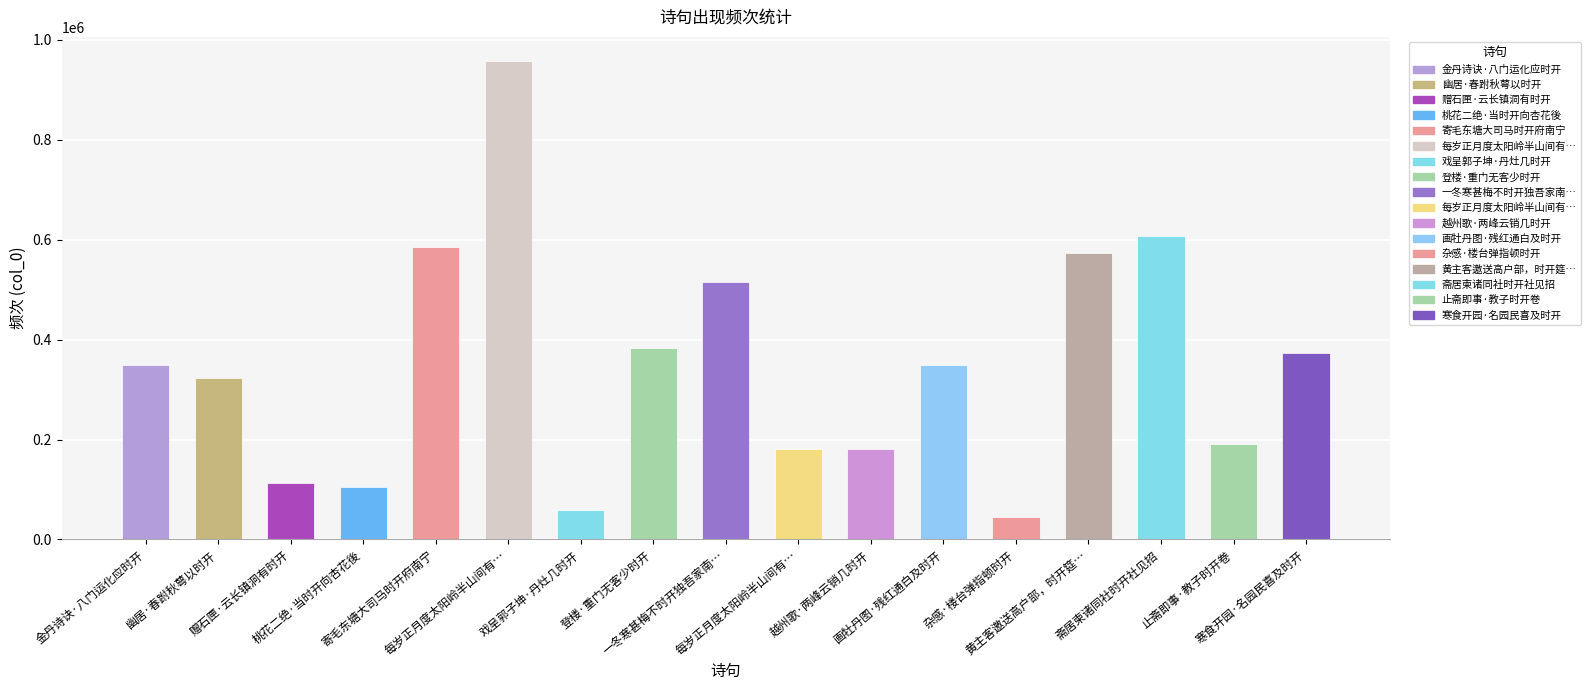

Which category has the lowest value across all series?

杂感·楼台弹指顿时开